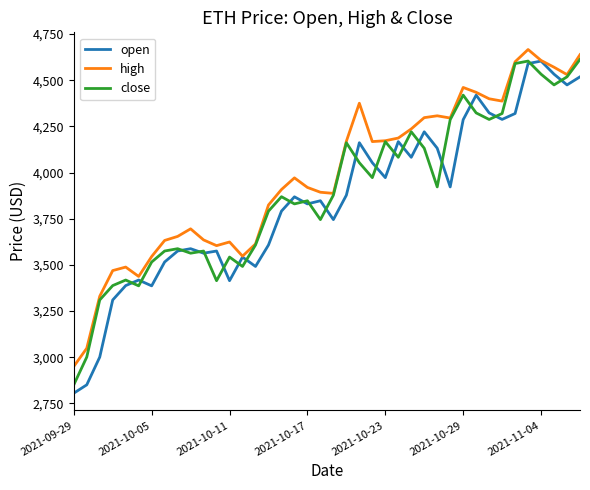

What is the minimum value for high?

2950.0